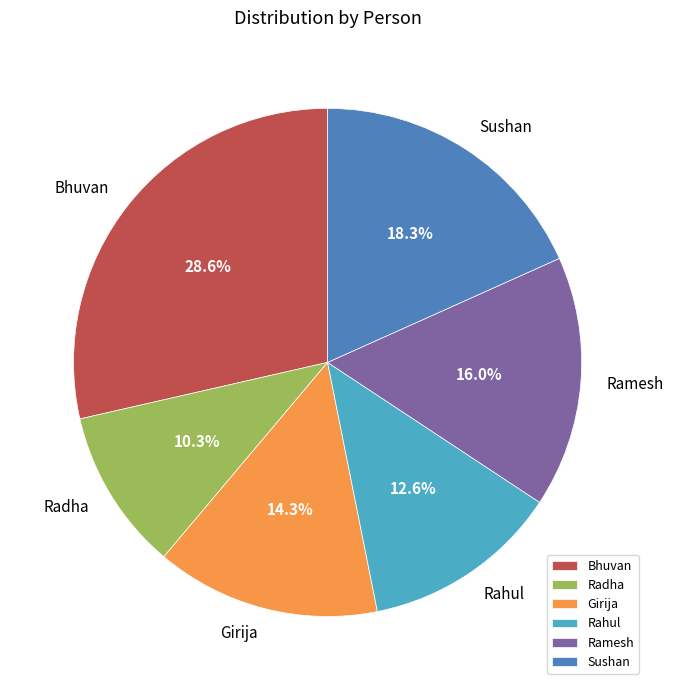

Is it true that Sushan is 26% of the pie?

False